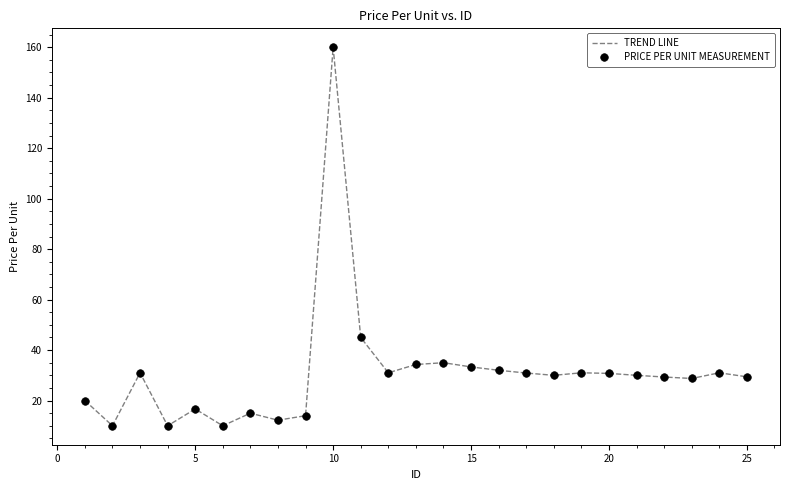

What is the maximum value shown in the chart?

160.0